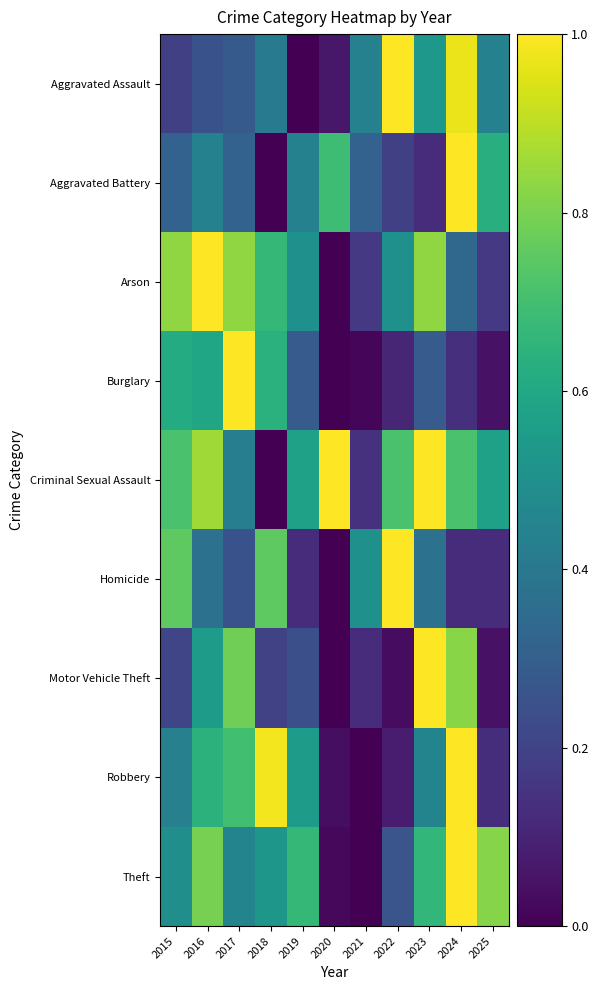

At how many categories does at least one series exceed 0?

11